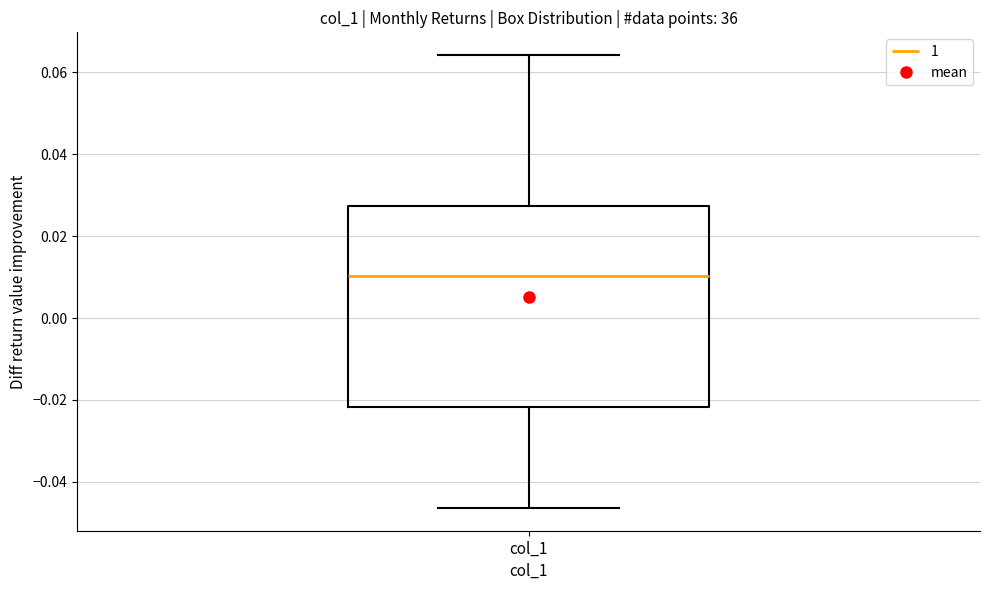

Transcribe this box plot: give where the median line is, the range the box spans, and where the two whiskers end, as read against the y-axis. The values are not printed on the chart, so give them approximately, as read against the axis.

median 0.010, box -0.022 to 0.028, whiskers -0.046 to 0.064